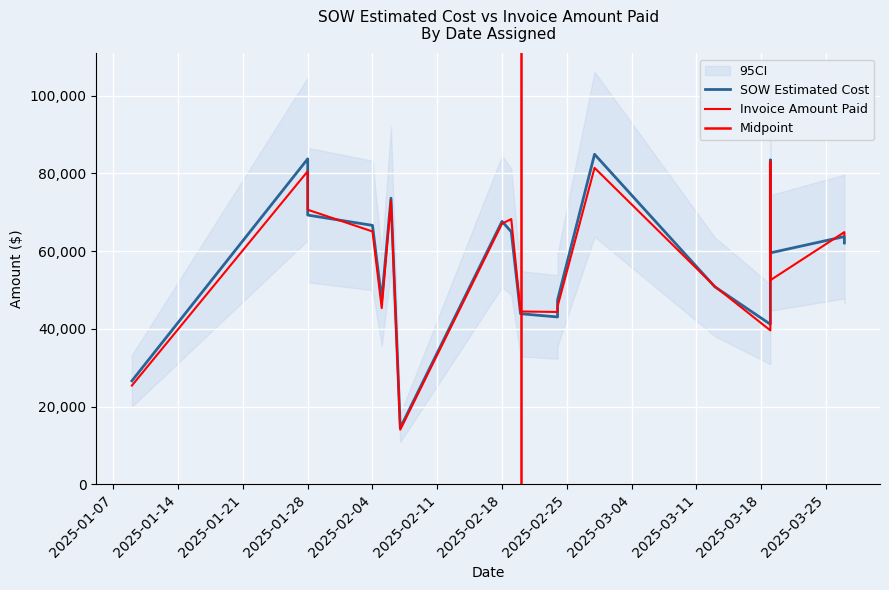

What is the highest value of the SOW Estimated Cost series?

84935.5